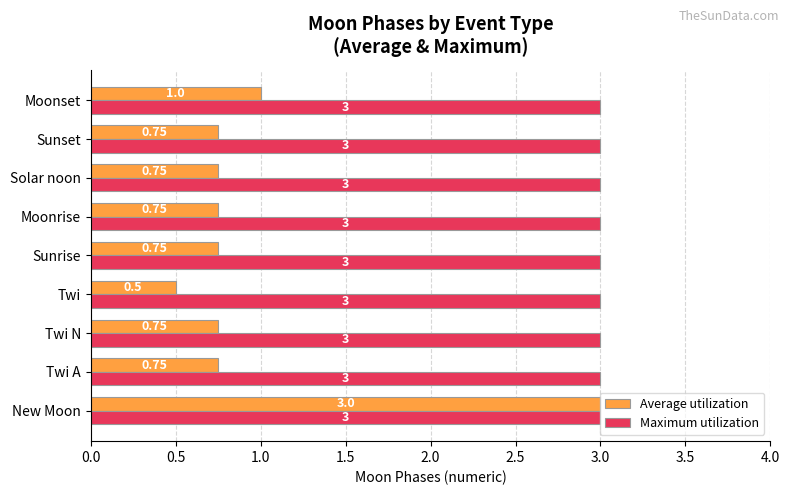

Which series has the widest spread of values?

Average utilization